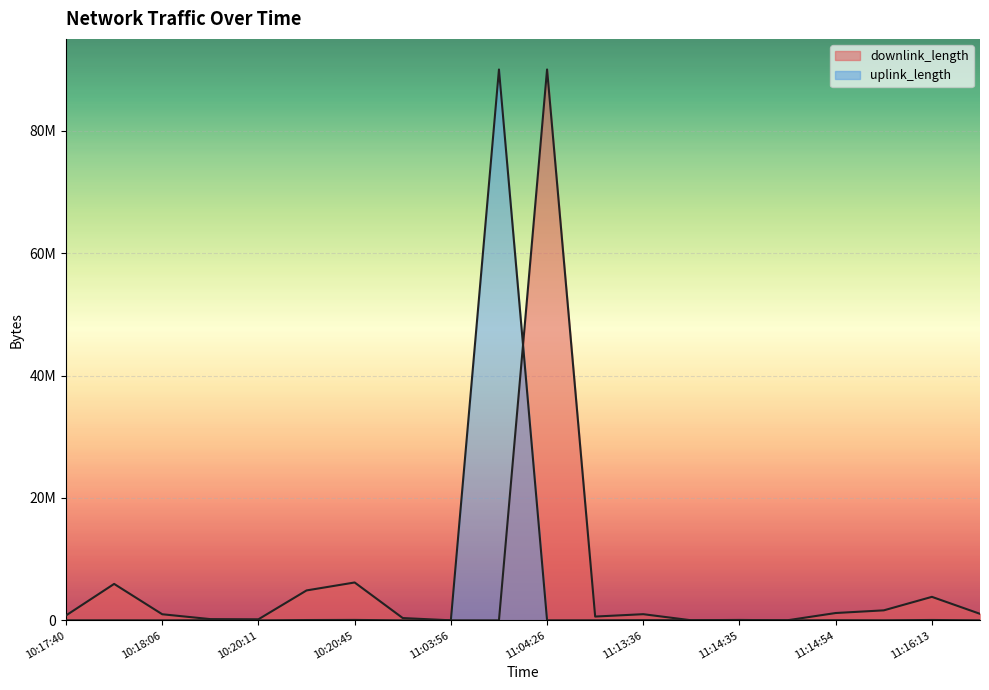

Which has a higher value, 10:20:25 or 11:16:13?

10:20:25